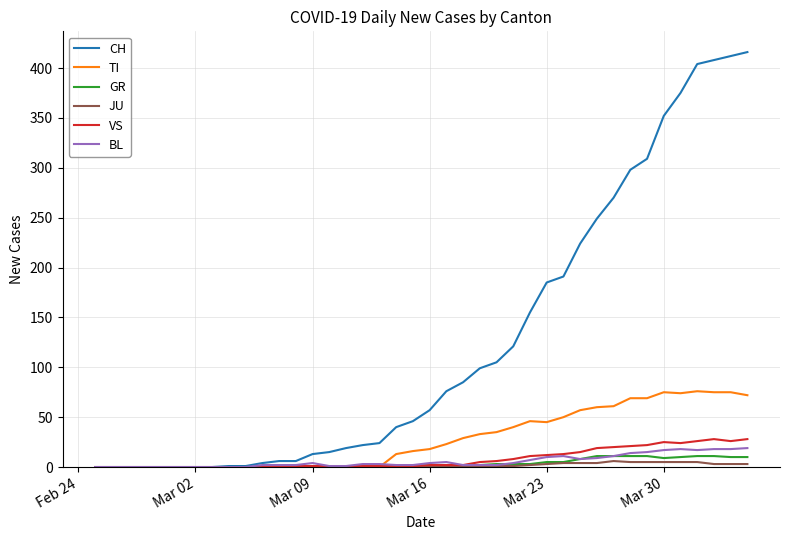

Which series has the largest range (max minus min)?

CH